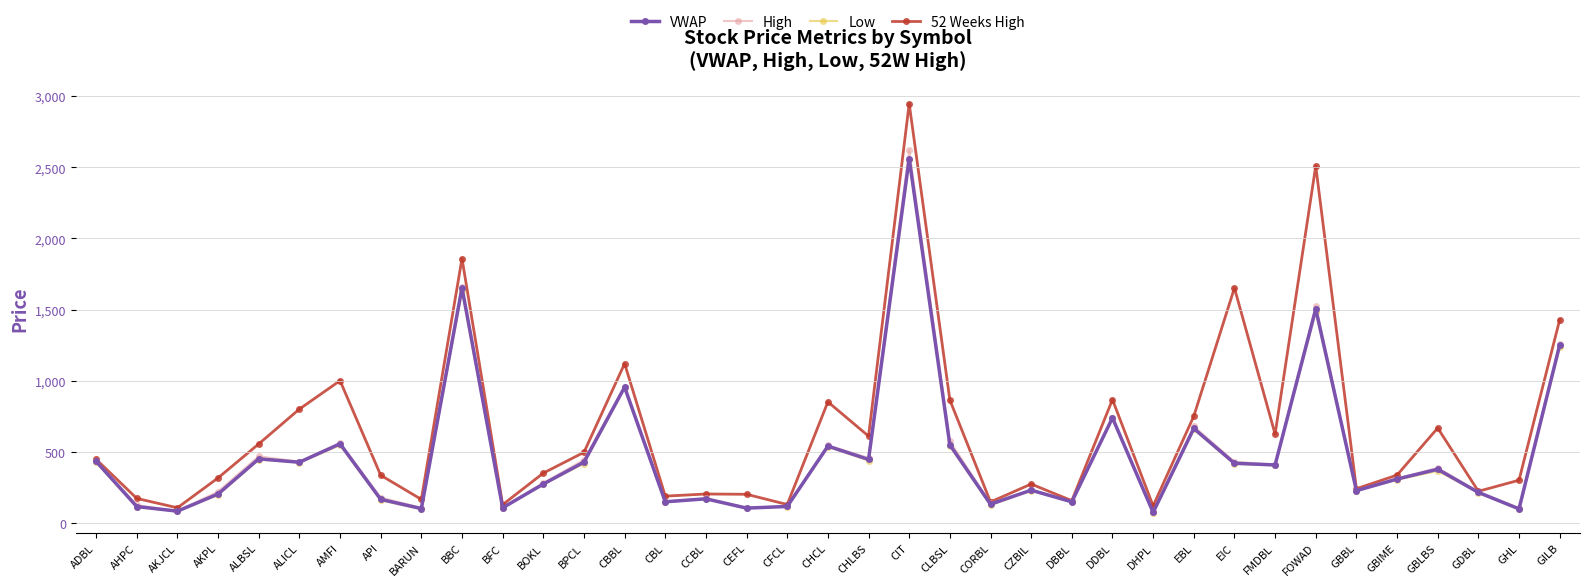

Where is Low nearest to the value 1311?

GILB